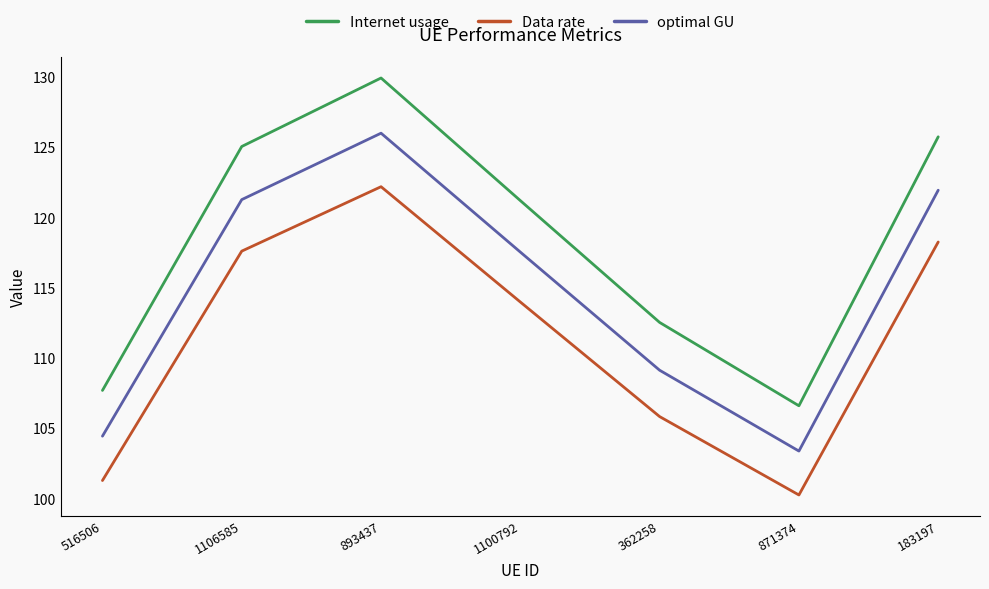

What is the maximum value shown in the chart?

129.9